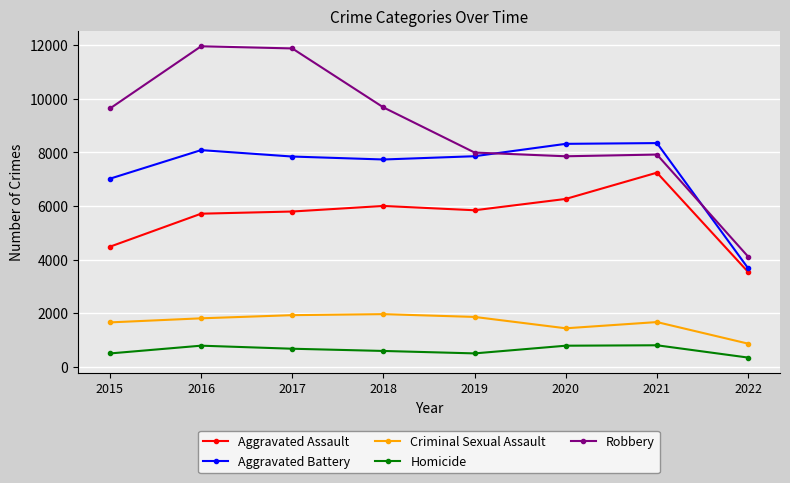

Rank the series by their maximum value, from lowest to highest.

Homicide, Criminal Sexual Assault, Aggravated Assault, Aggravated Battery, Robbery